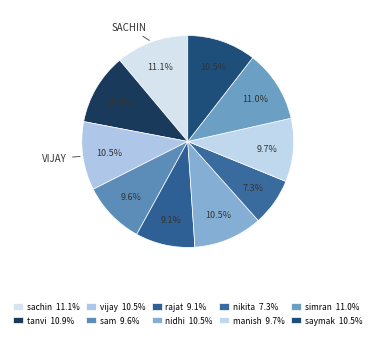

To the nearest percent, what portion does manish represent?

10%